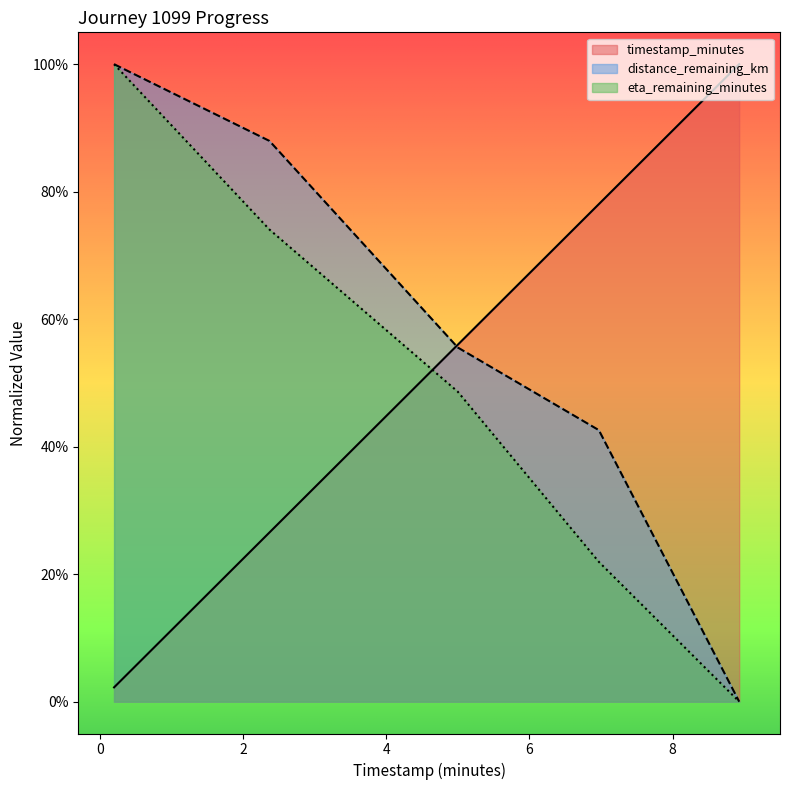

List the labels in order of eta_remaining_minutes value, smallest first.

8.93, 6.97, 5.0, 2.37, 0.2